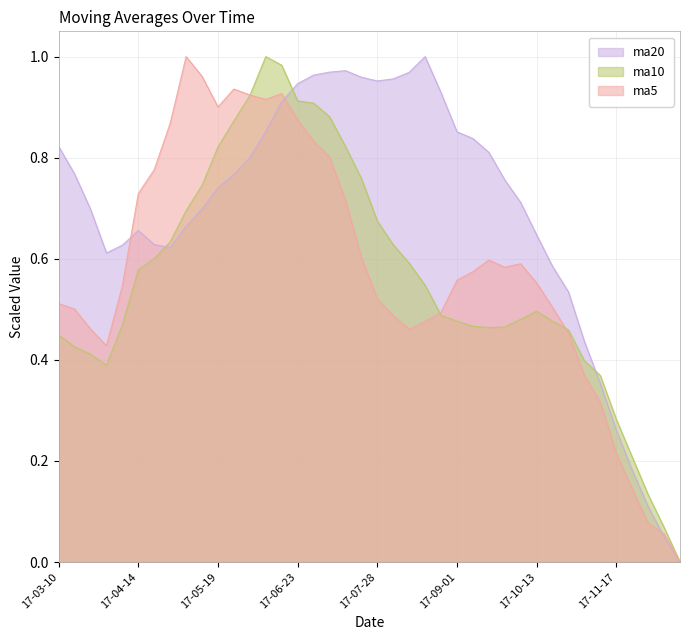

Rank the series at 2017-09-29 from lowest to highest value.

ma10, ma5, ma20